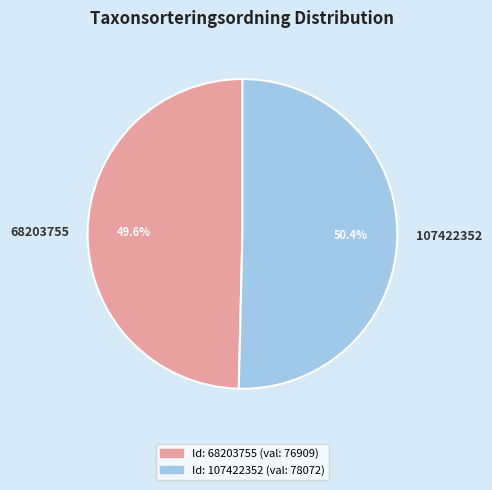

True or false: 68203755 accounts for 39% of the total.

False